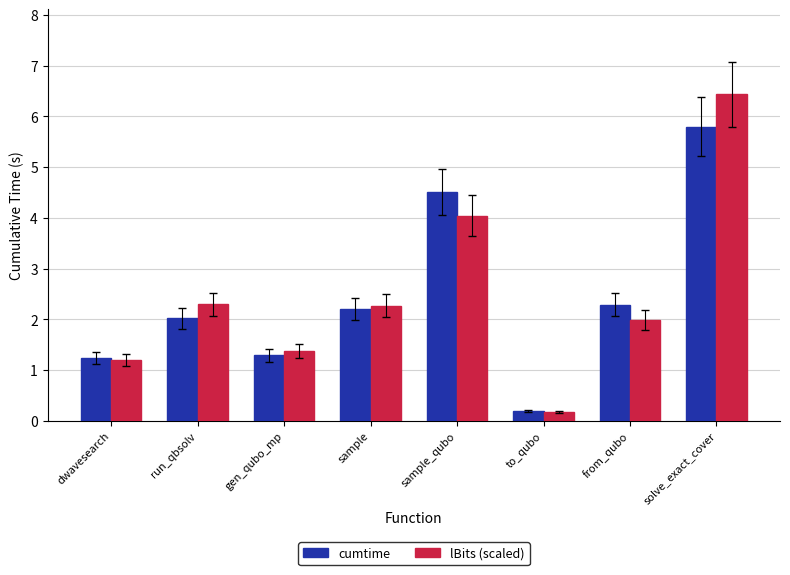

Which category has the lowest value across all series?

to_qubo